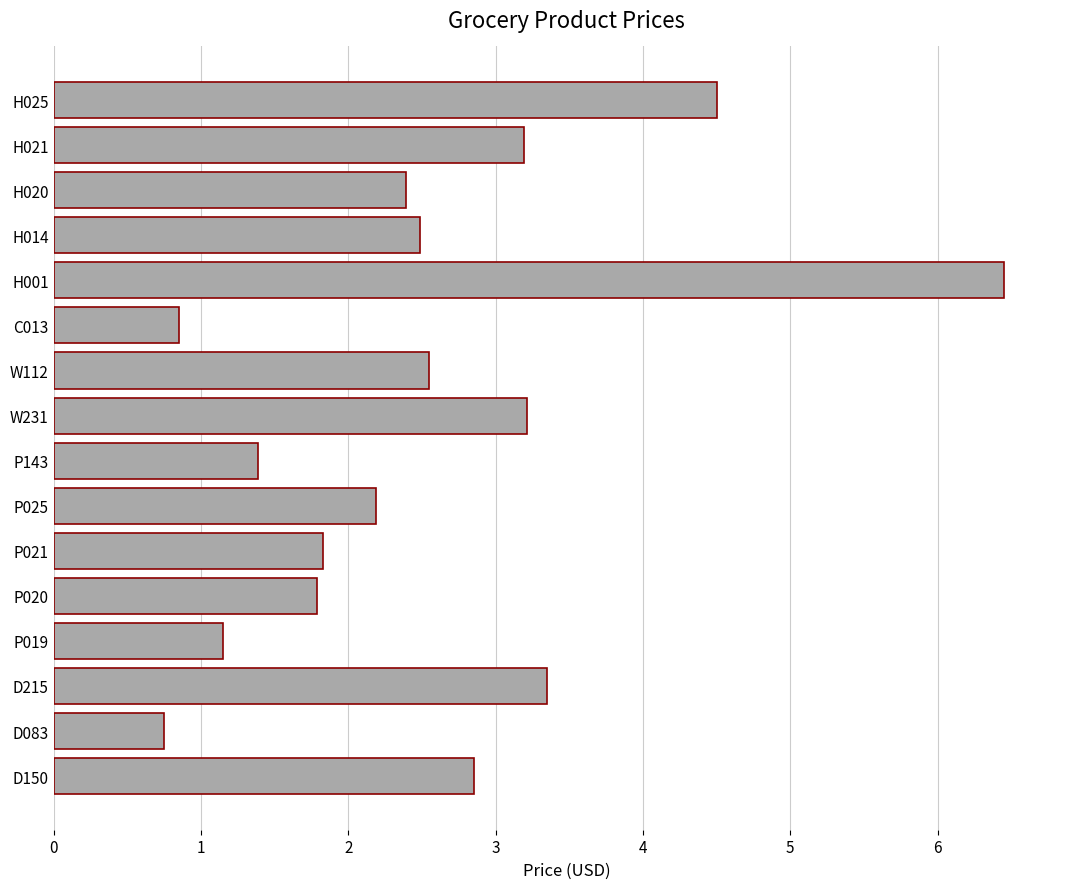

How many data points are less than 2?

6